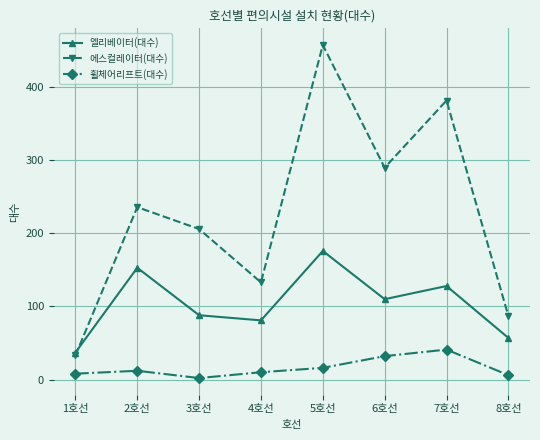

True or false: 휠체어리프트(대수) and 에스컬레이터(대수) cross at least once.

False